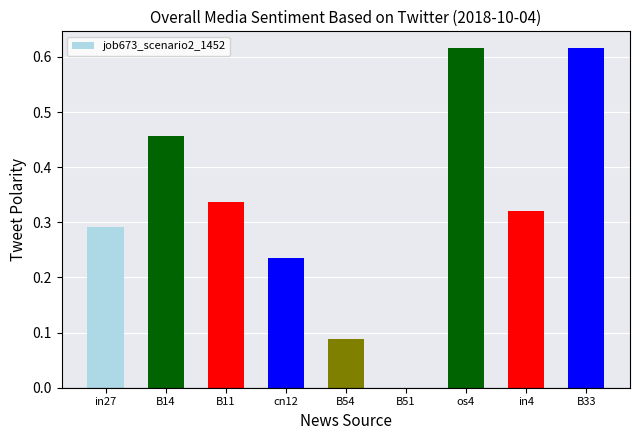

What is the change in value from cn12 to B33?

+0.4